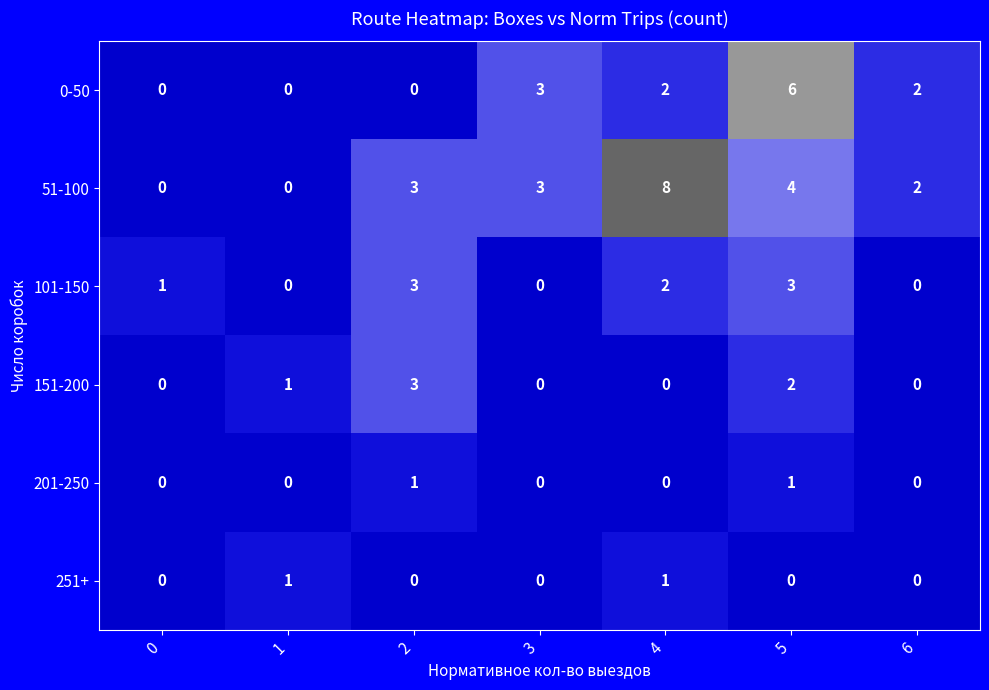

How many 101-150 values are between 0 and 3?

7